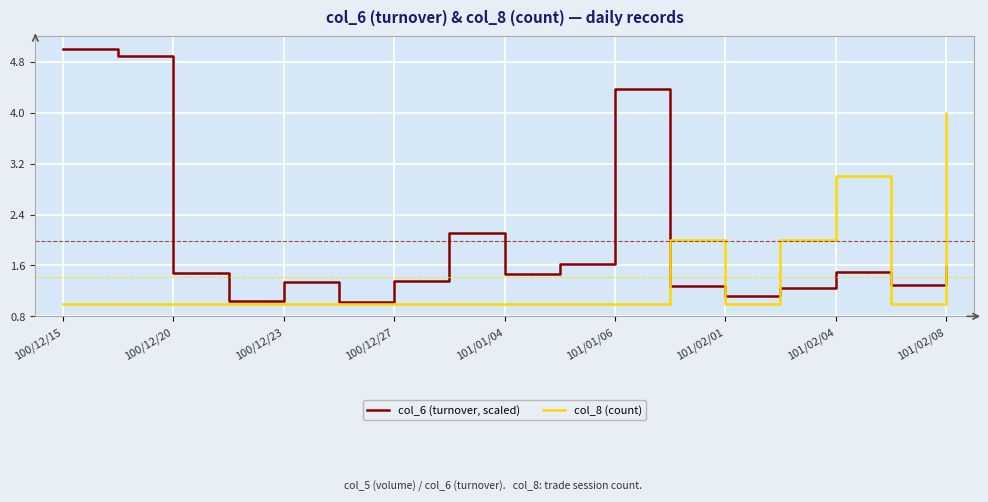

List the series in order of their peak value, highest first.

col_6 (turnover, scaled), col_8 (count)